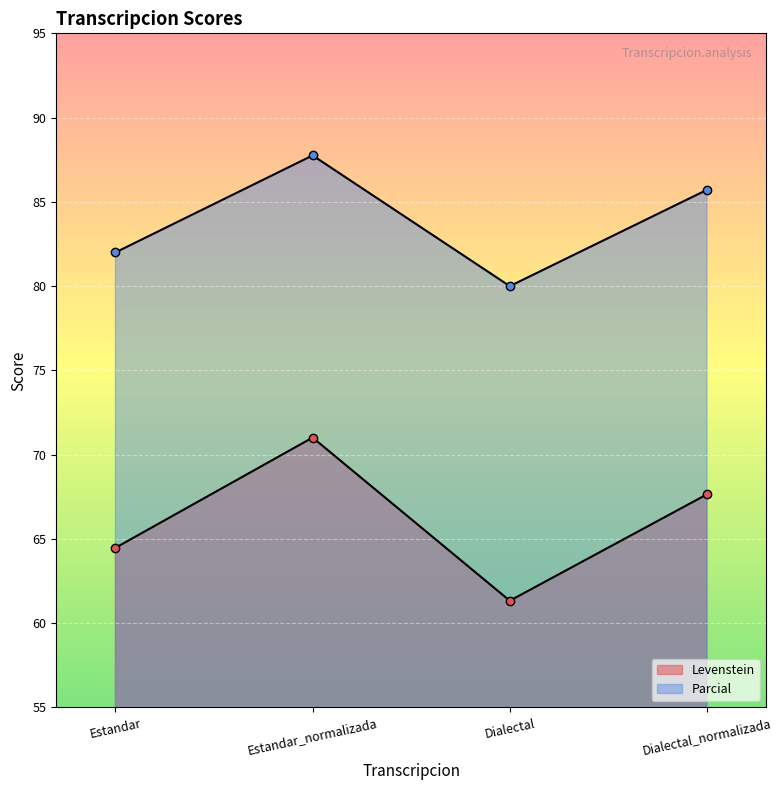

Read the Parcial value at Estandar_normalizada.

87.8